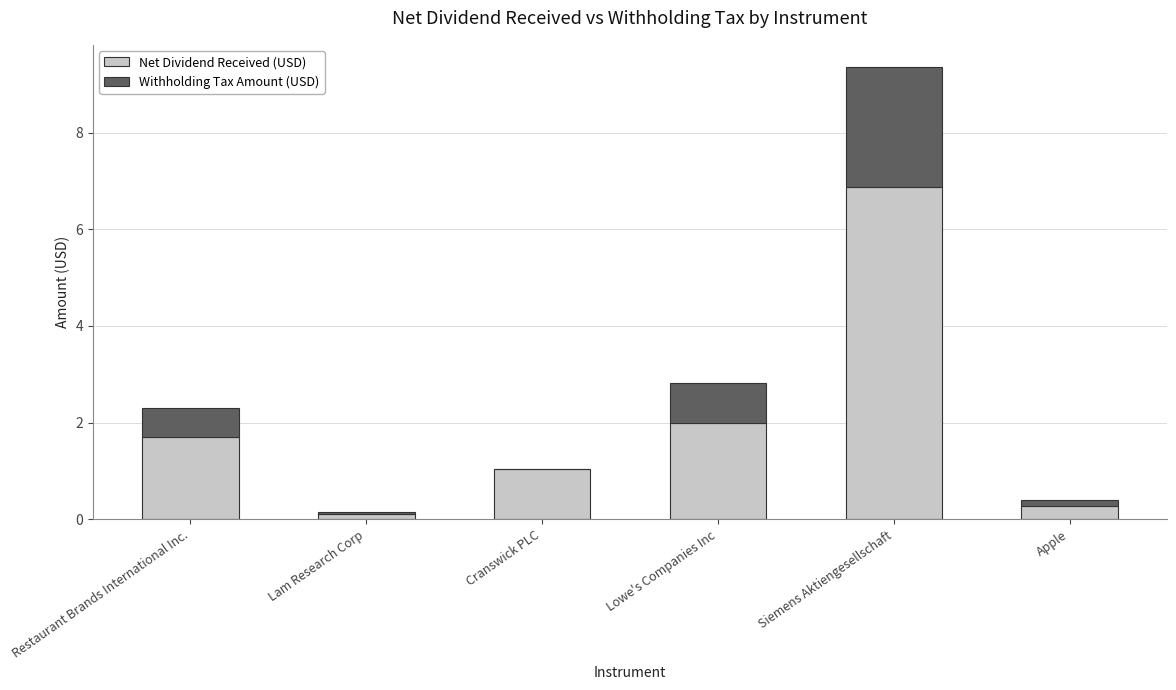

Is it true that Net Dividend Received (USD) equals 1.0 at Cranswick PLC?

True